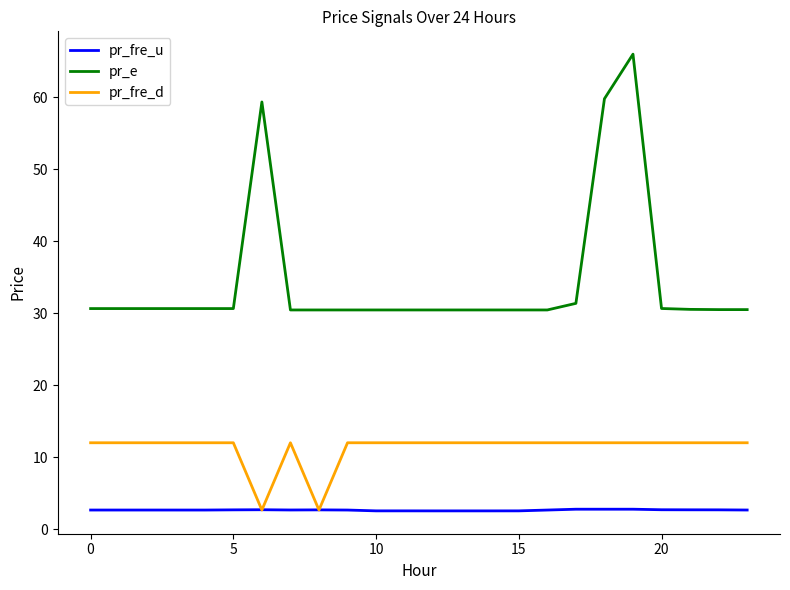

Which series has the widest spread of values?

pr_e